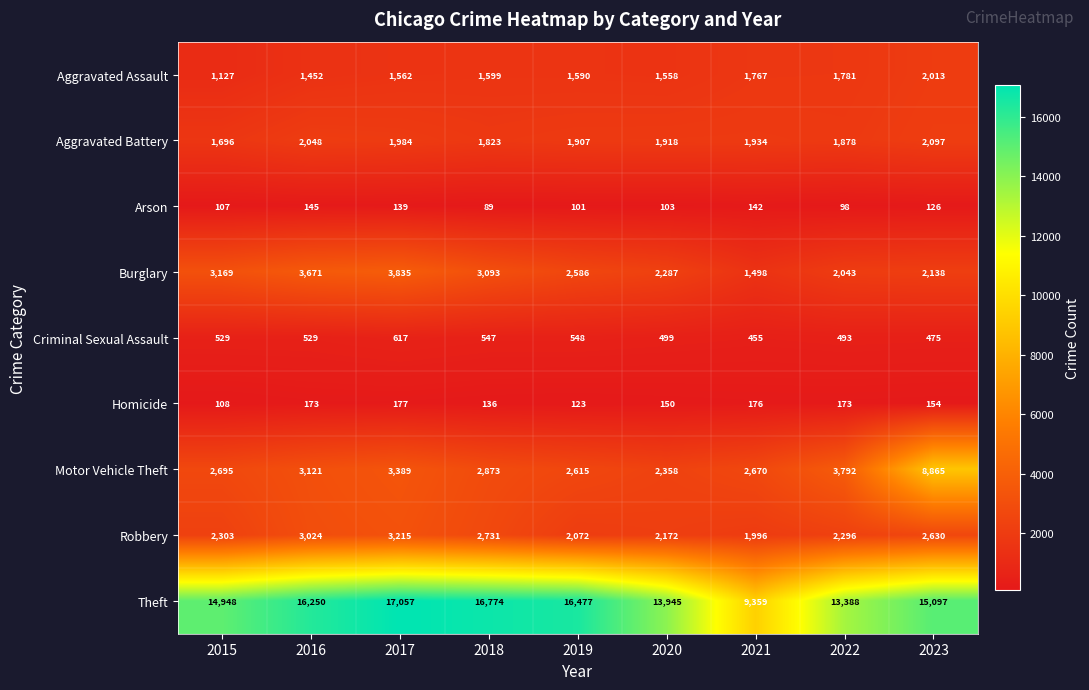

Which label corresponds to the smallest value in the chart?

2018